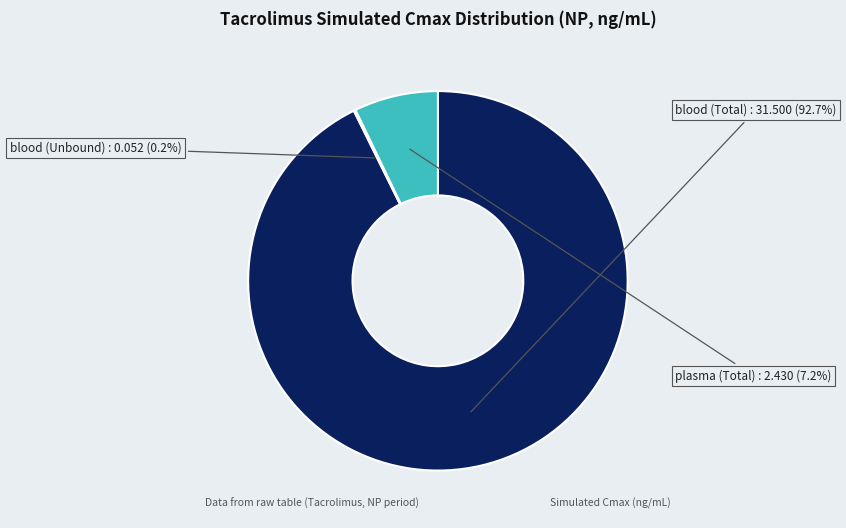

Is there any slice that represents more than half of the pie?

Yes